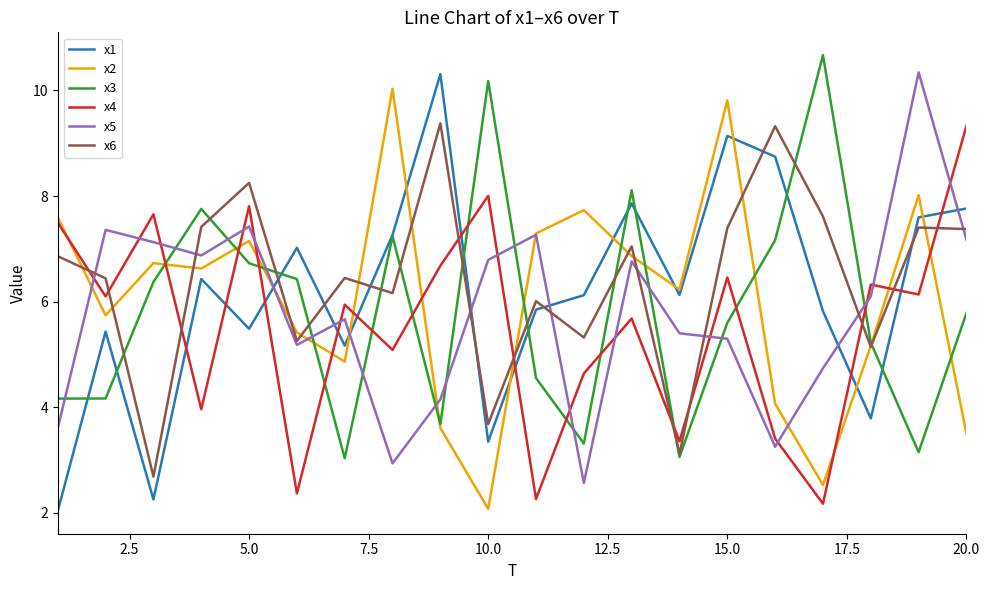

What is the maximum value for x1?

10.3